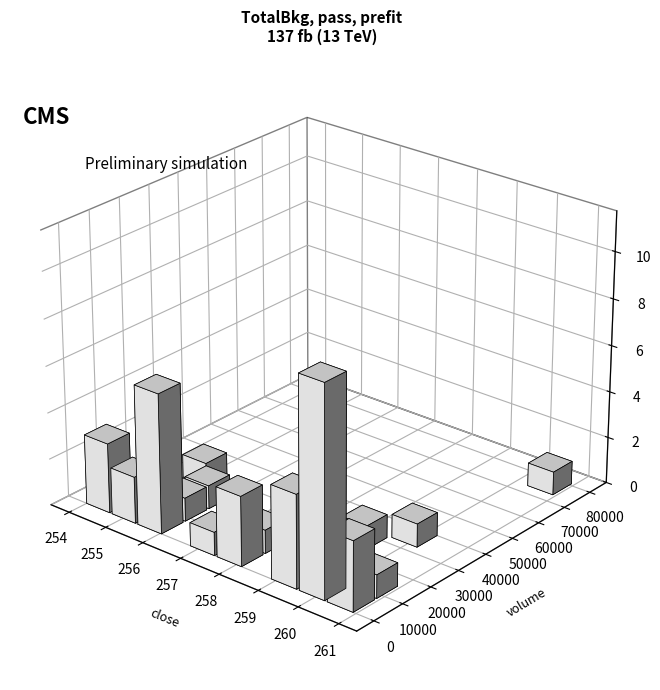

Does the chart contain any negative values?

No